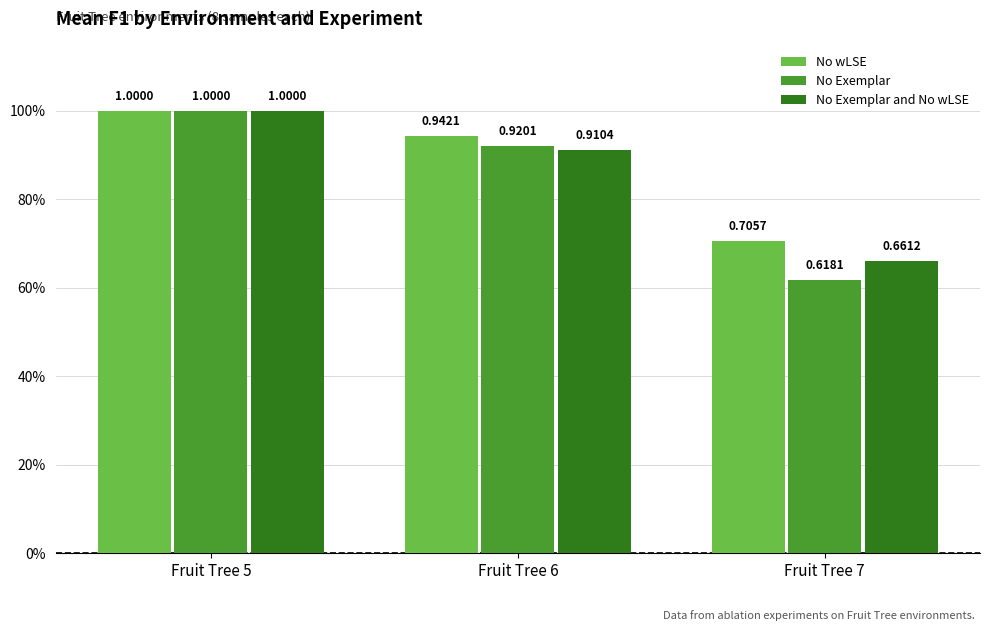

What is the greatest value displayed?

1.0